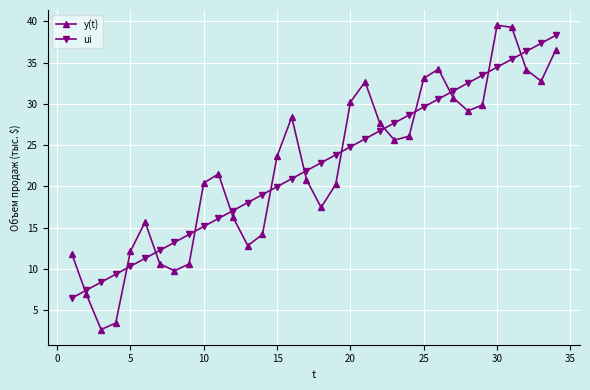

At how many categories does at least one series exceed 10?

31